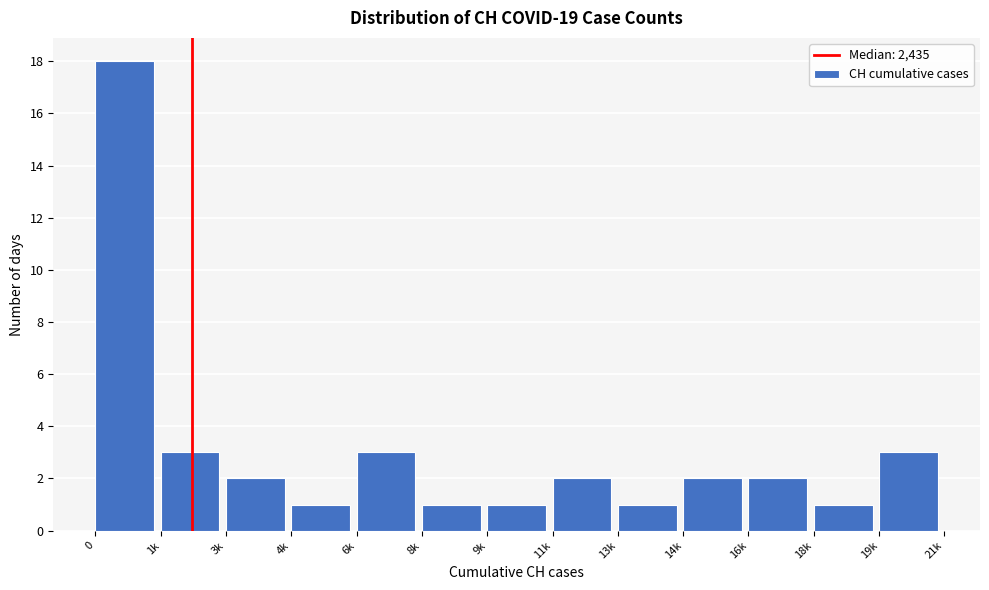

Reading left to right, what are all the values shown in this chart?

18	3	2	1	3	1	1	2	1	2	2	1	3